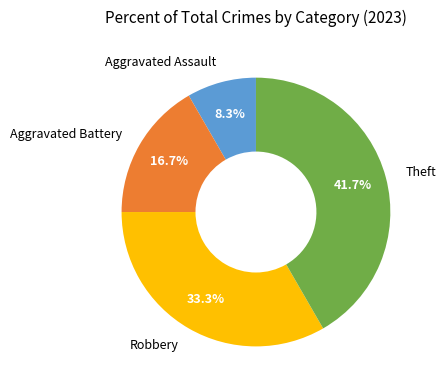

How many segments does this pie chart have?

4